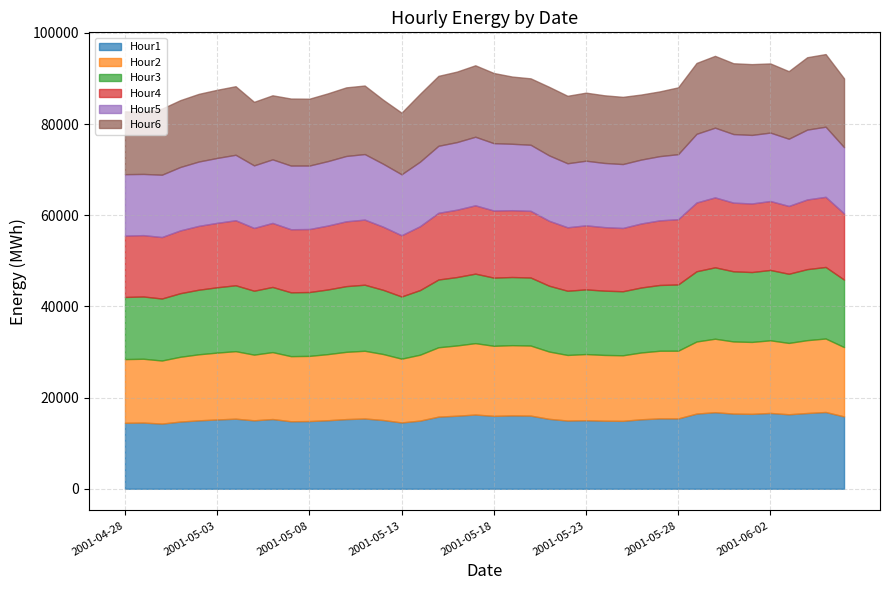

What is the maximum value shown in the chart?

16840.0